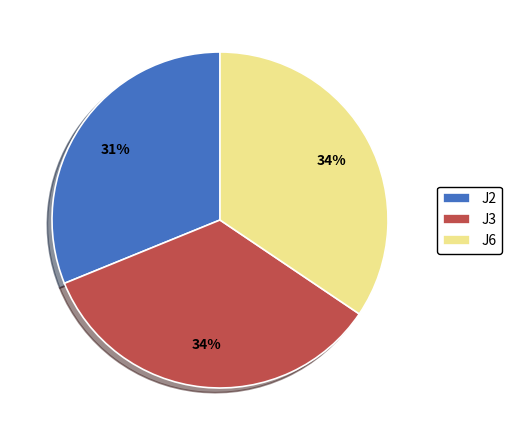

How many segments does this pie chart have?

3